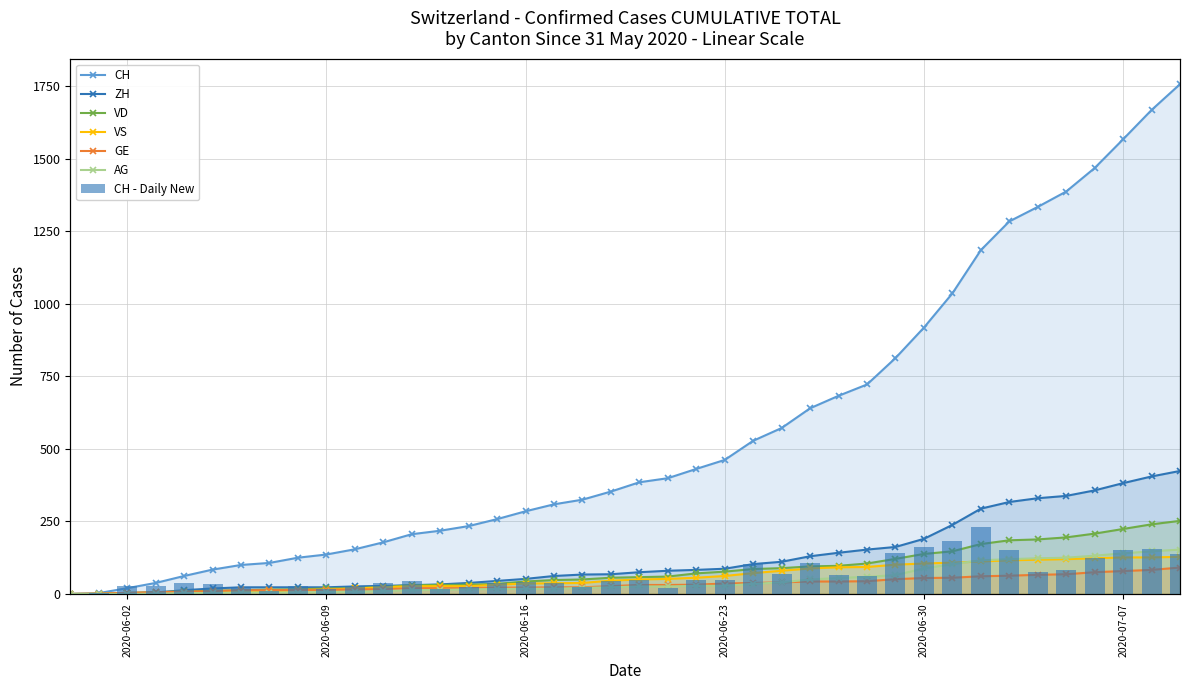

Is the value of VS at 2020-06-06 greater than the value of GE at 2020-07-07?

No